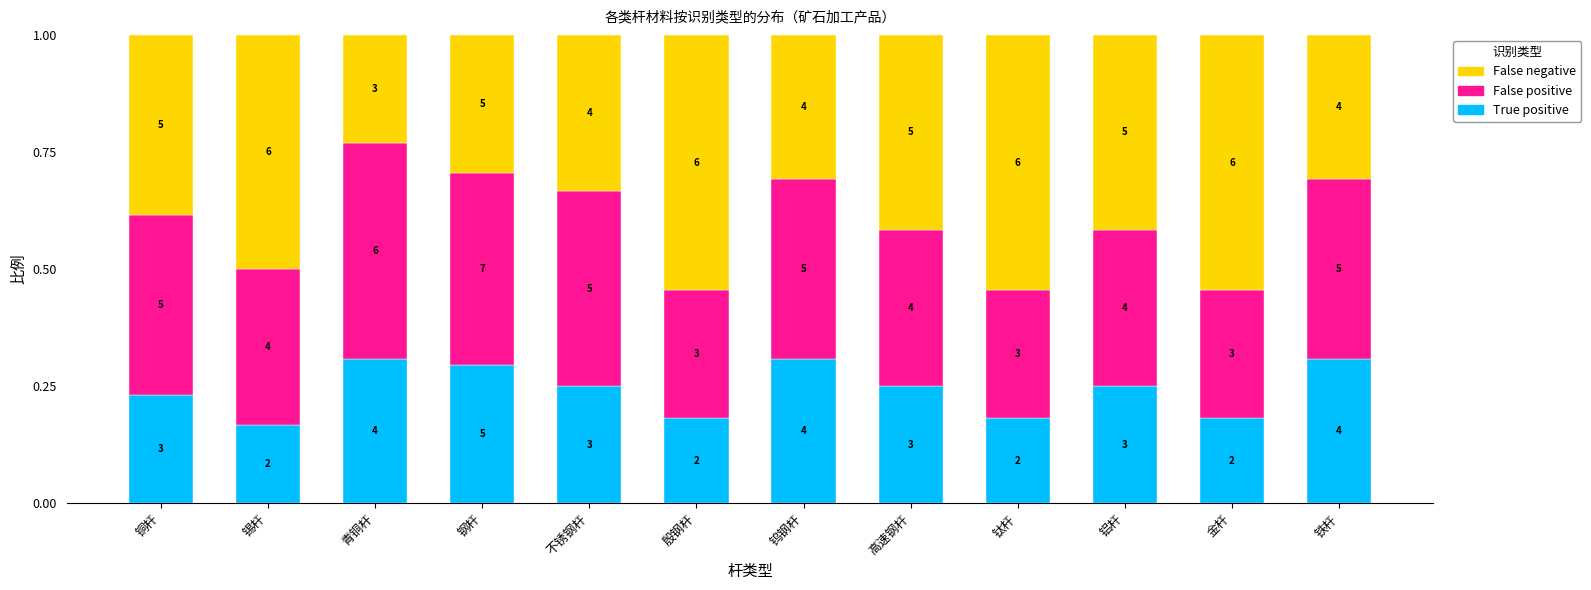

What is the average value of the False negative series?

0.4